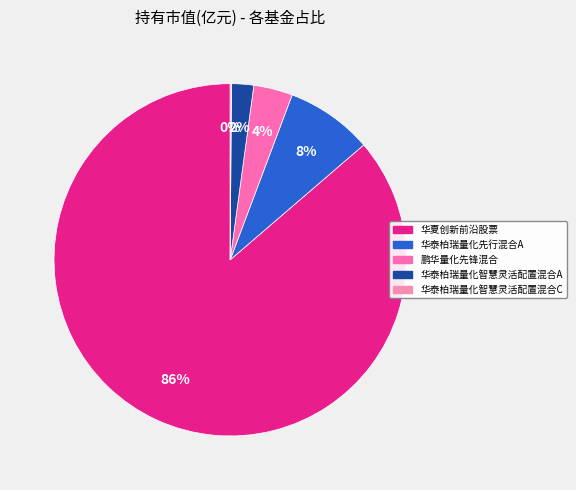

To the nearest percent, what is the average slice percentage?

20%